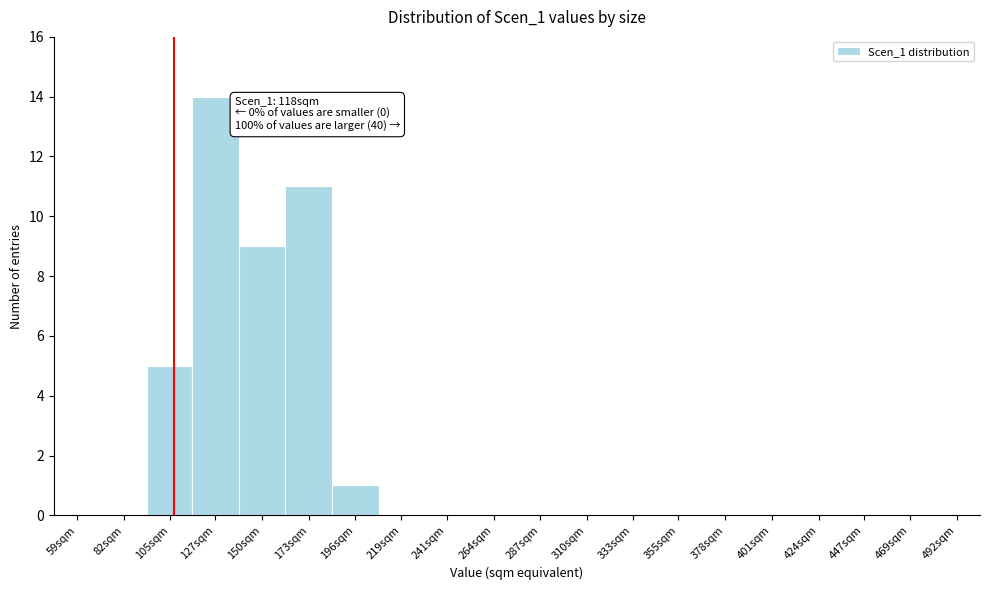

Reading right to left, extract all data points from this chart.

492sqm=0	469sqm=0	447sqm=0	424sqm=0	401sqm=0	378sqm=0	355sqm=0	333sqm=0	310sqm=0	287sqm=0	264sqm=0	241sqm=0	219sqm=0	196sqm=1	173sqm=11	150sqm=9	127sqm=14	105sqm=5	82sqm=0	59sqm=0